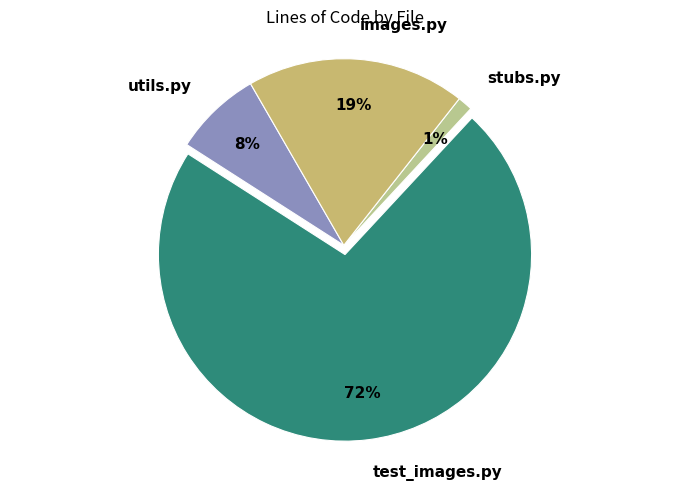

What percentage is the images.py slice, to the nearest percent?

19%